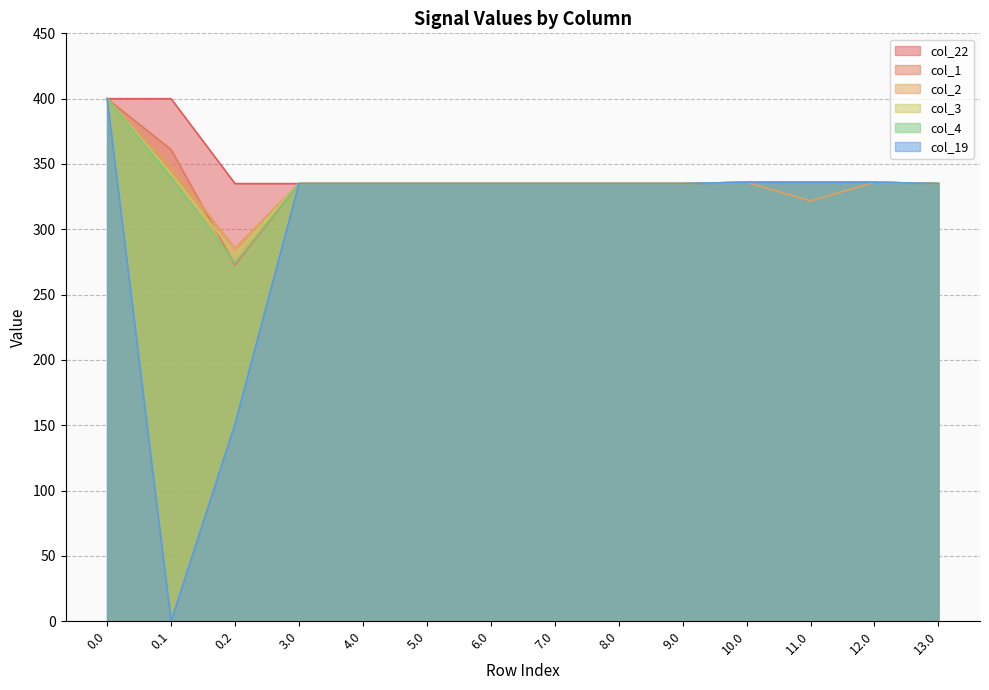

At how many categories does at least one series exceed 145?

14